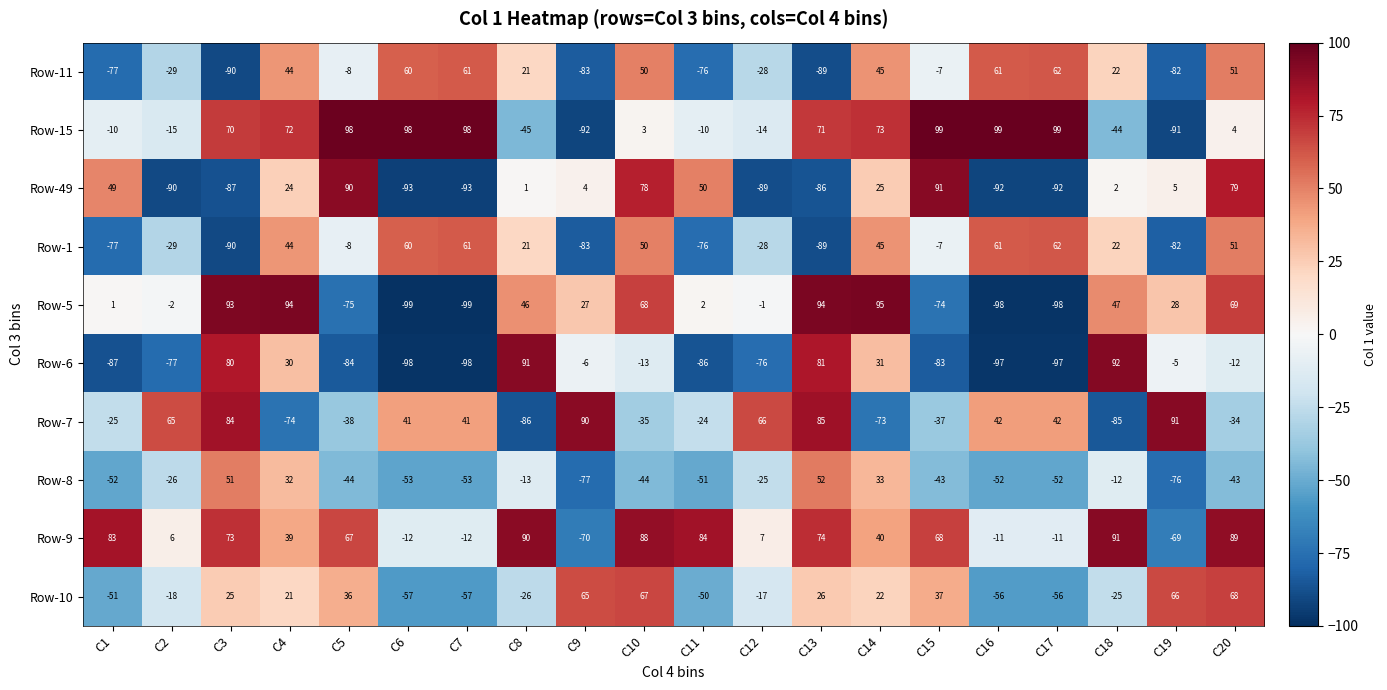

What is the total value across all series at C15?

44